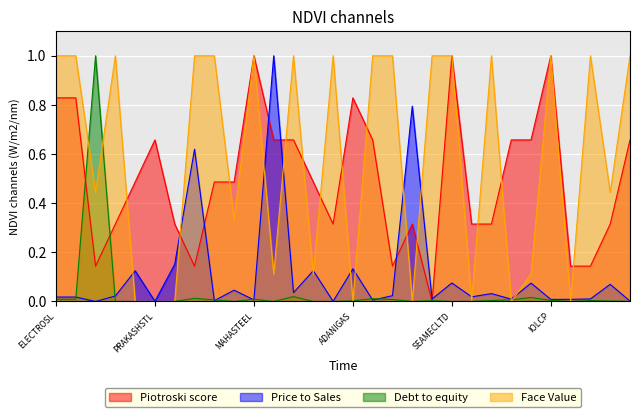

What is the difference between the second highest and minimum values in the Face Value series?

1.0